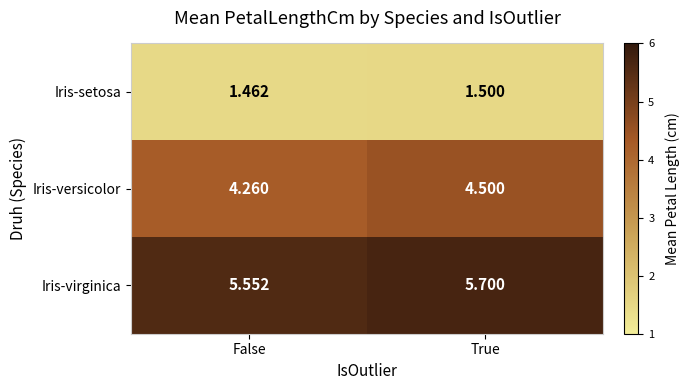

Which category has the highest value across all series?

True